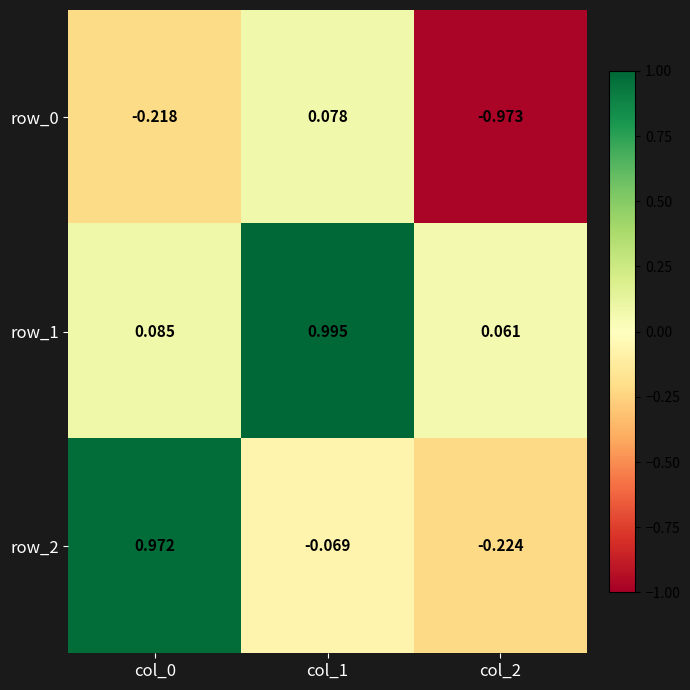

Is the value of row_1 at col_1 greater than the value of row_0 at col_2?

Yes